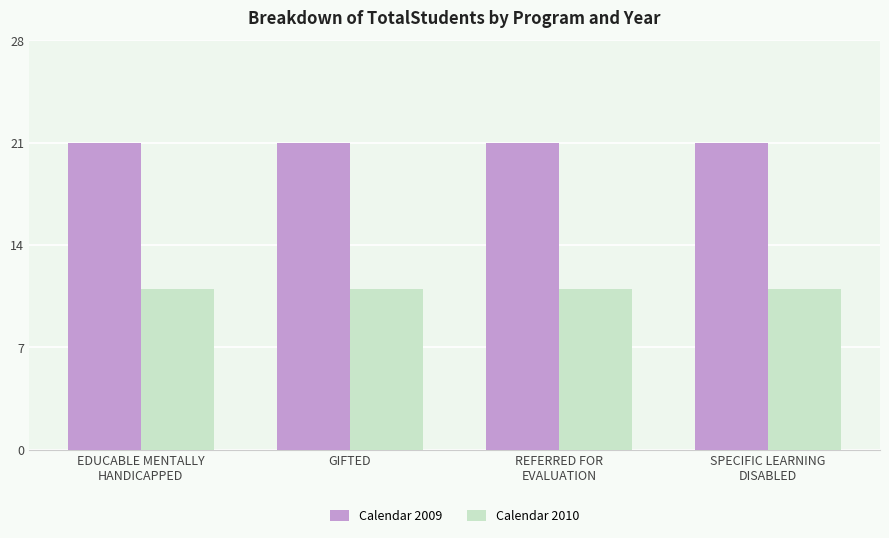

Reading left to right, what are all the values shown in this chart?

Calendar 2009: EDUCABLE MENTALLY
HANDICAPPED=21	GIFTED=21	REFERRED FOR
EVALUATION=21	SPECIFIC LEARNING
DISABLED=21
Calendar 2010: EDUCABLE MENTALLY
HANDICAPPED=11	GIFTED=11	REFERRED FOR
EVALUATION=11	SPECIFIC LEARNING
DISABLED=11